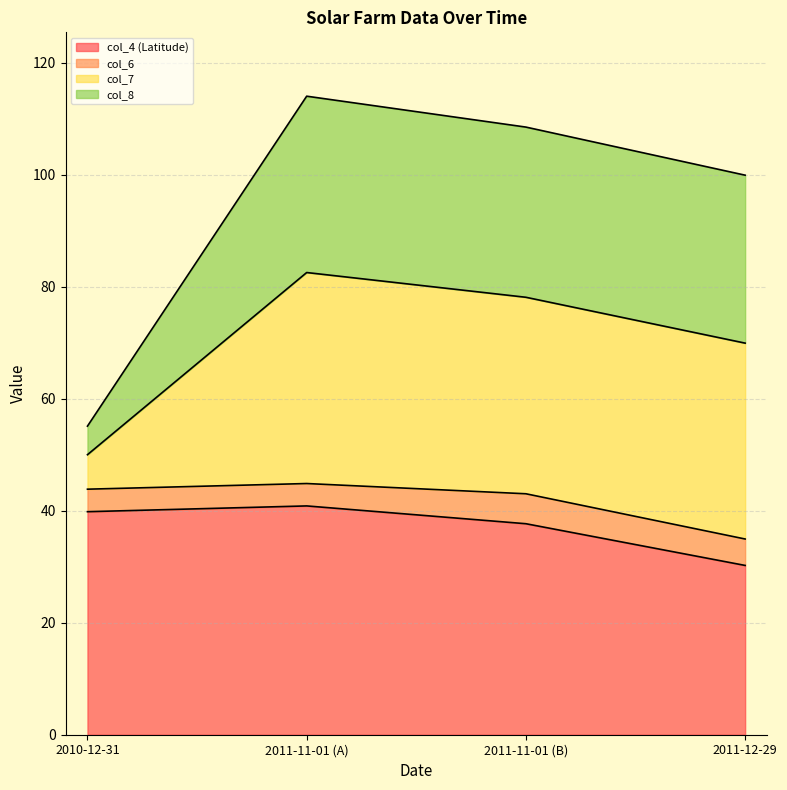

What is the maximum value for col_4 (Latitude)?

40.9